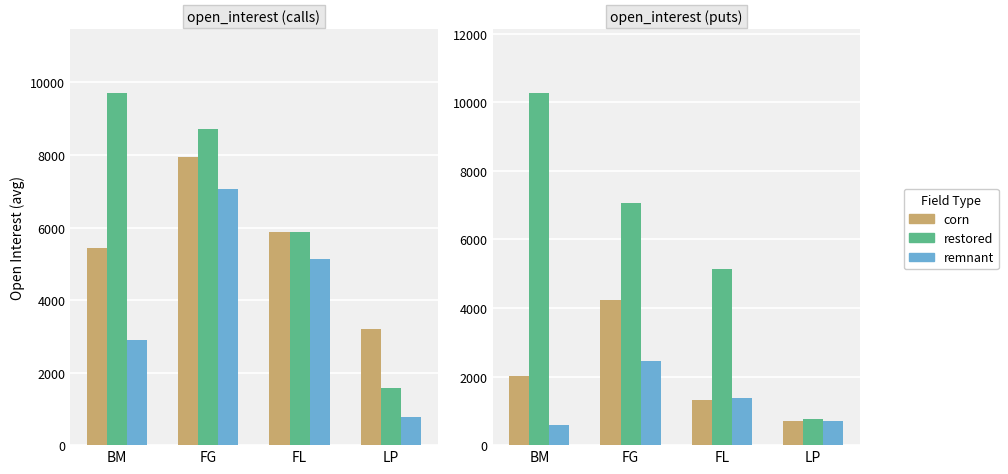

What are all the series names shown in the legend?

corn, restored, remnant